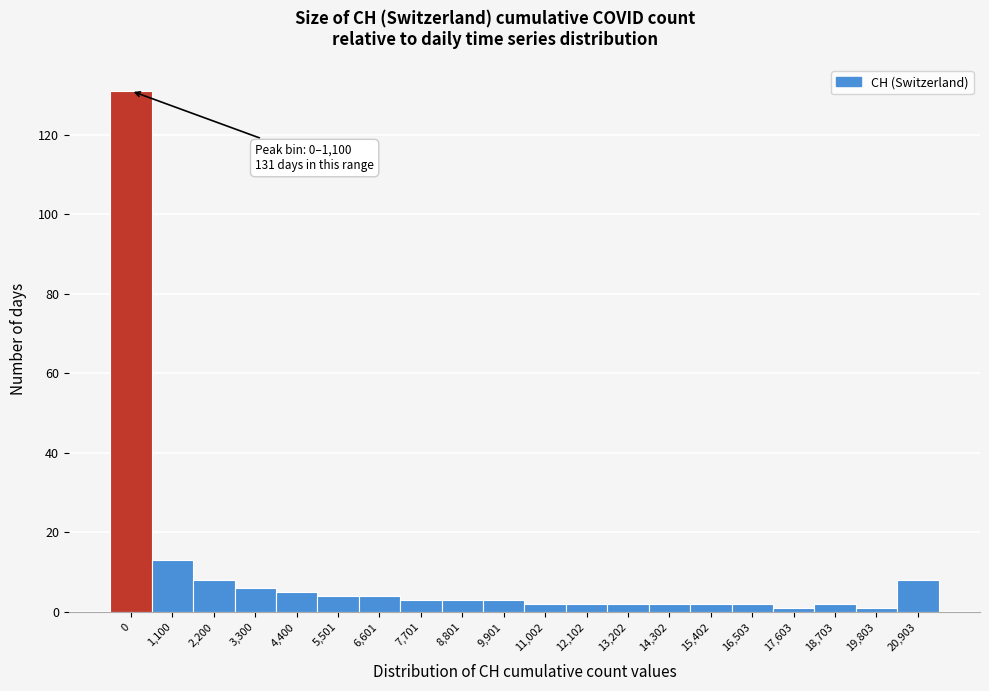

Reading left to right, extract all data points from this chart.

0=131	1,100=13	2,200=8	3,300=6	4,400=5	5,501=4	6,601=4	7,701=3	8,801=3	9,901=3	11,002=2	12,102=2	13,202=2	14,302=2	15,402=2	16,503=2	17,603=1	18,703=2	19,803=1	20,903=8